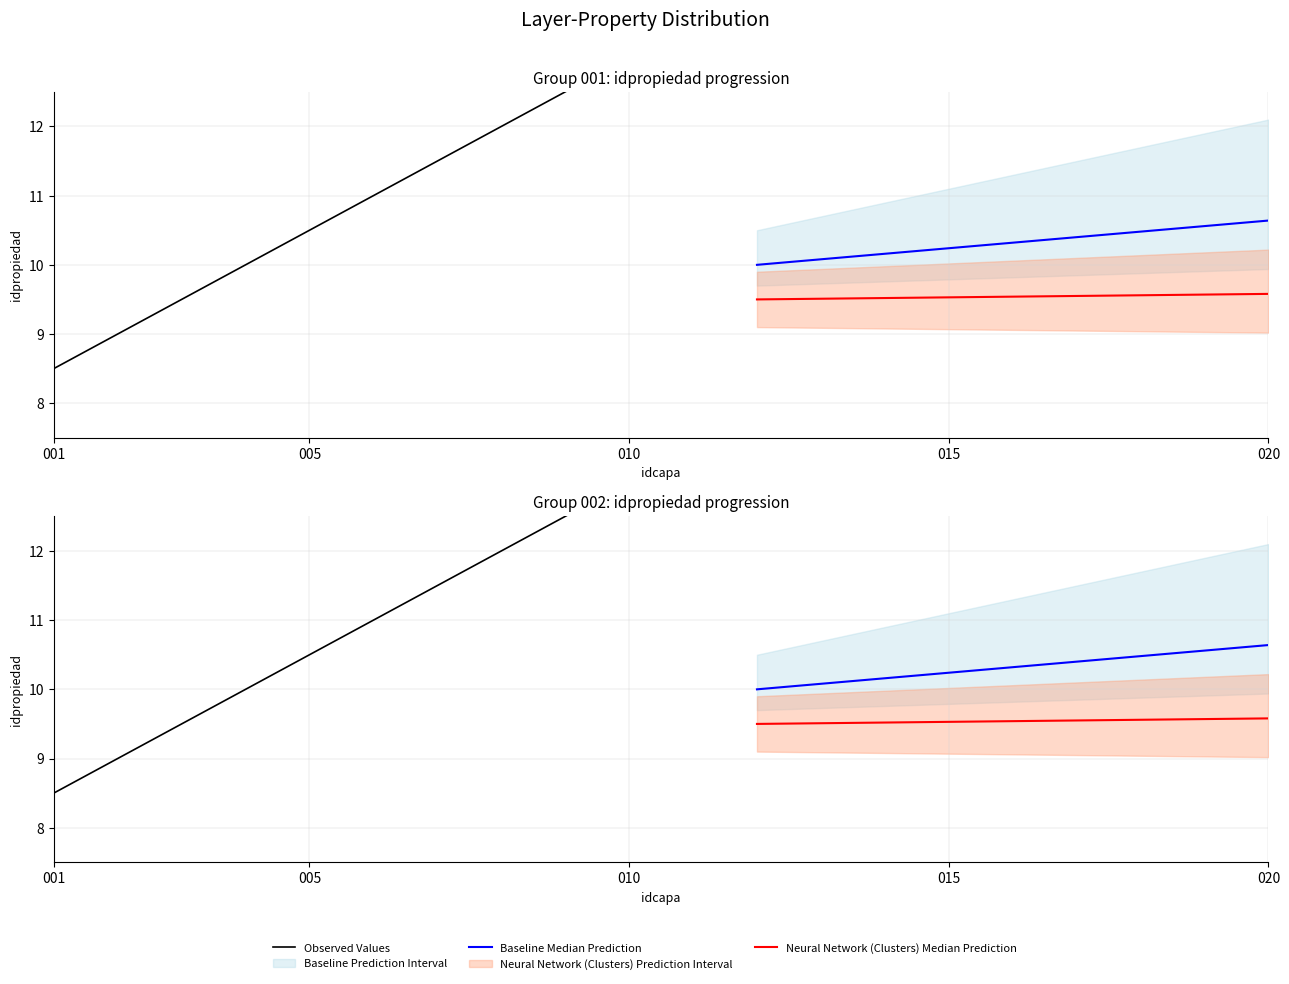

What is the smallest value displayed?

8.5